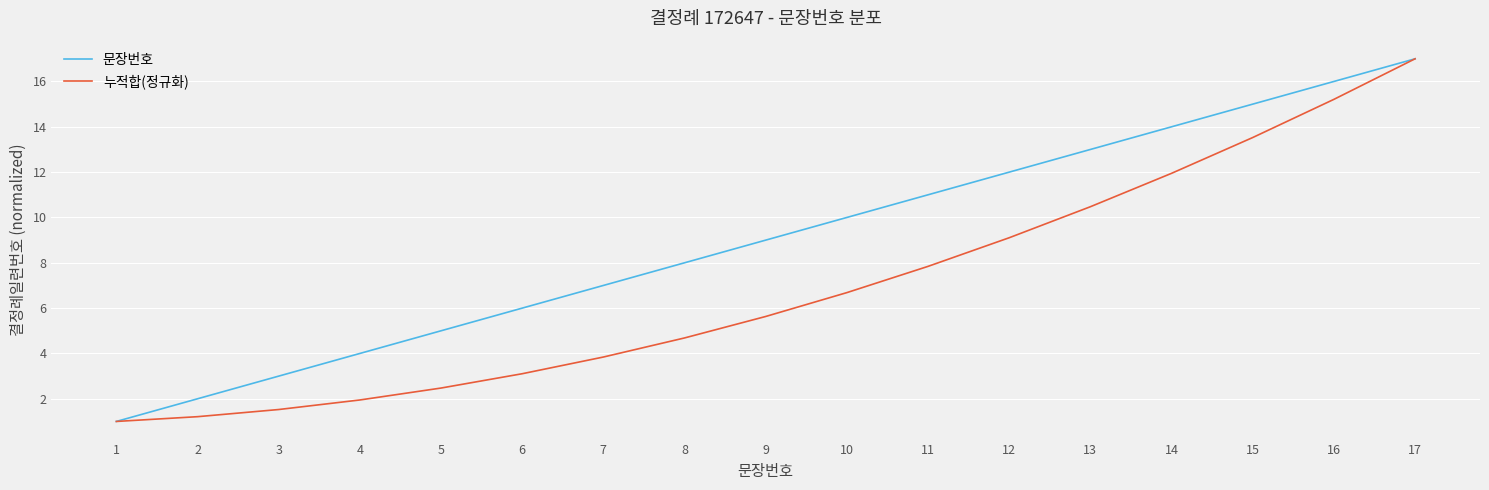

Between 7 and 17, which series saw the biggest shift?

누적합(정규화)